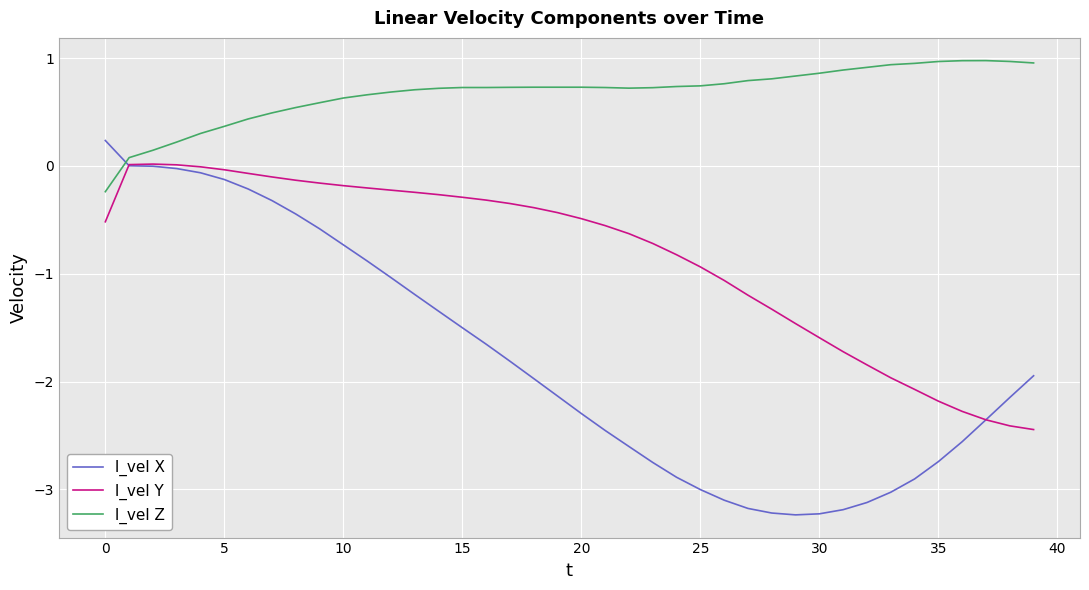

What is the smallest value displayed?

-3.2